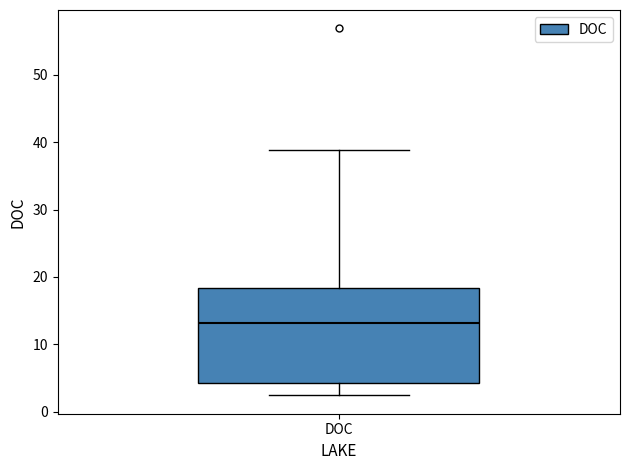

Read this box plot against the y-axis: the position of the median line, the range covered by the box, and the ends of both whiskers. The values are not printed on the chart, so give them approximately, as read against the axis.

median 13, box 4 to 18, whiskers 2 to 39